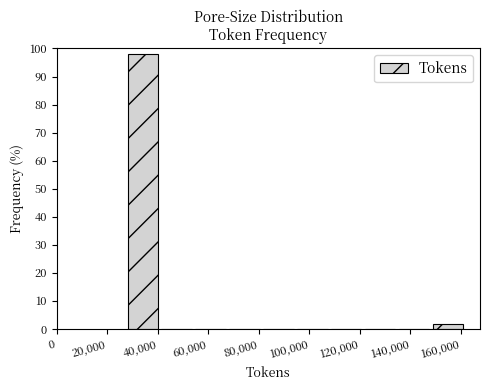

Over which range of the x-axis is the bar tallest?

28000 to 42000